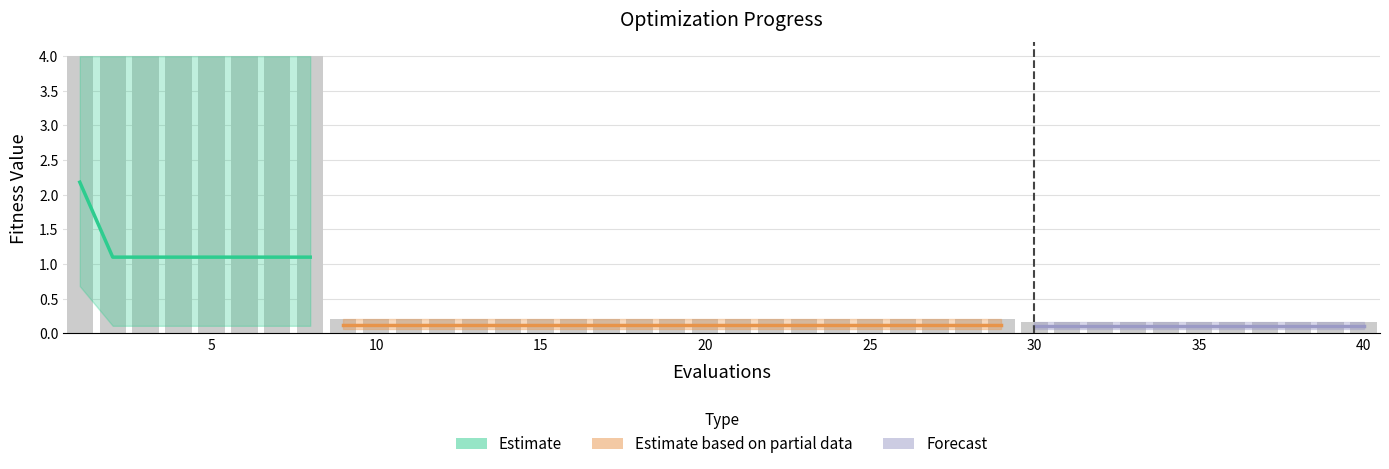

What is the value of the best bar at the 14th from the left?

0.1